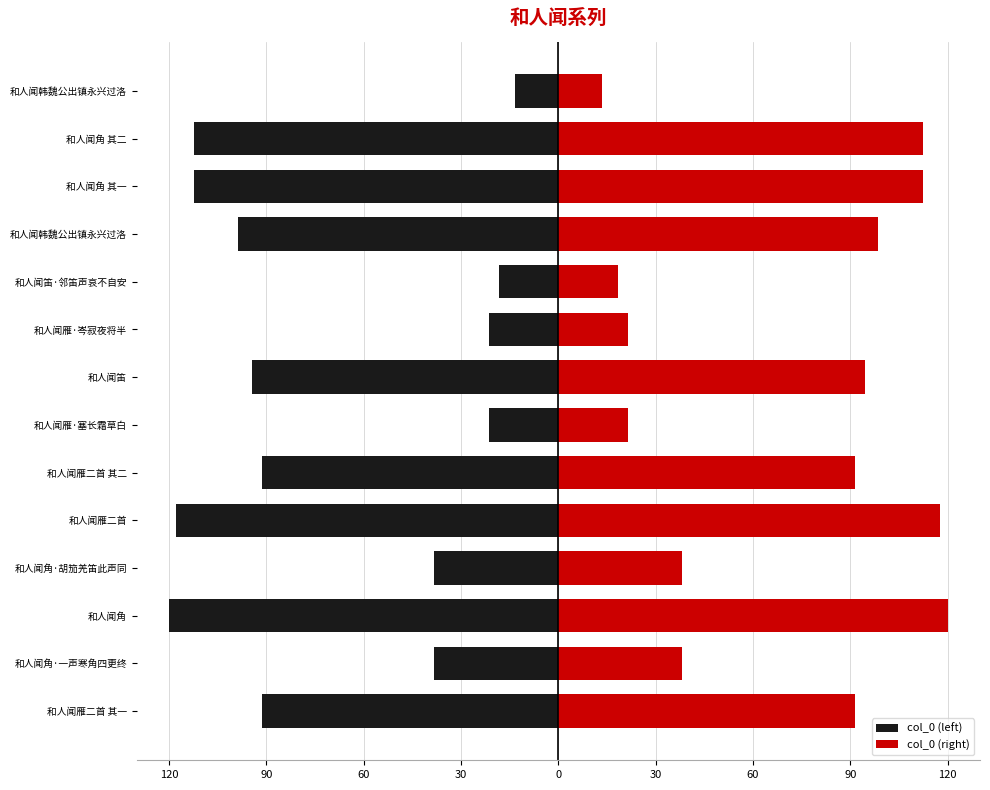

At how many categories does at least one series exceed 80?

8